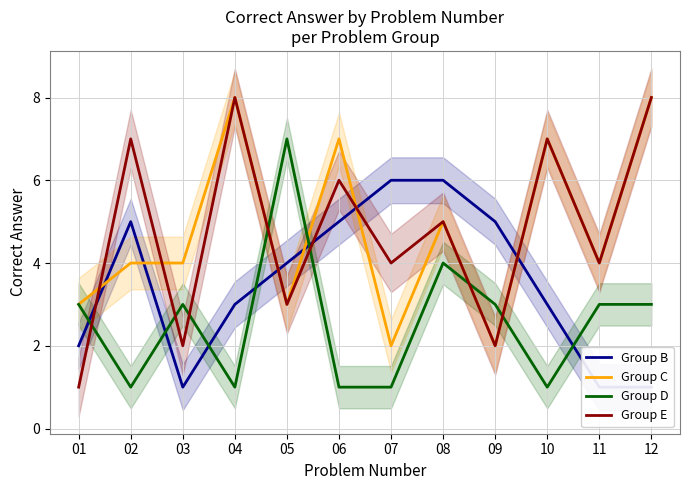

At which category is the sum across all series the highest?

04